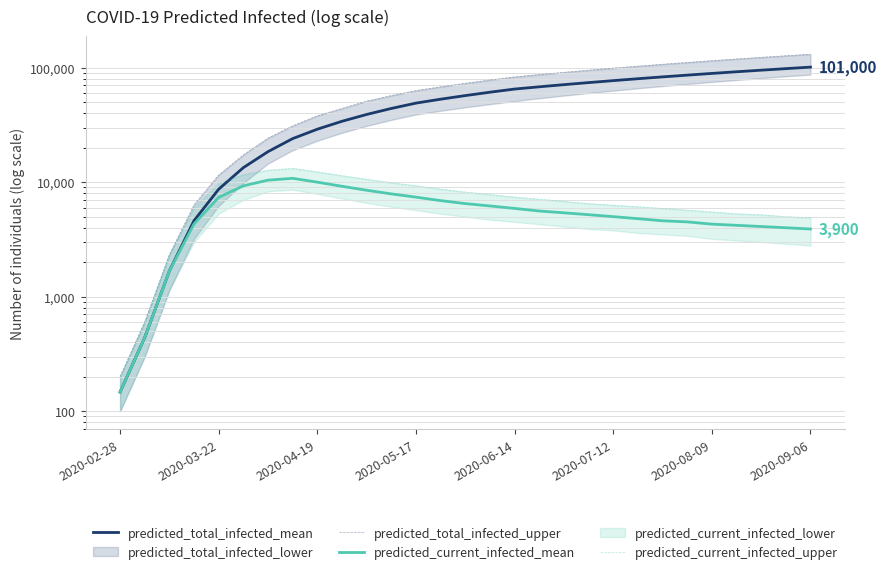

What is the total value across all series at 26?

227300